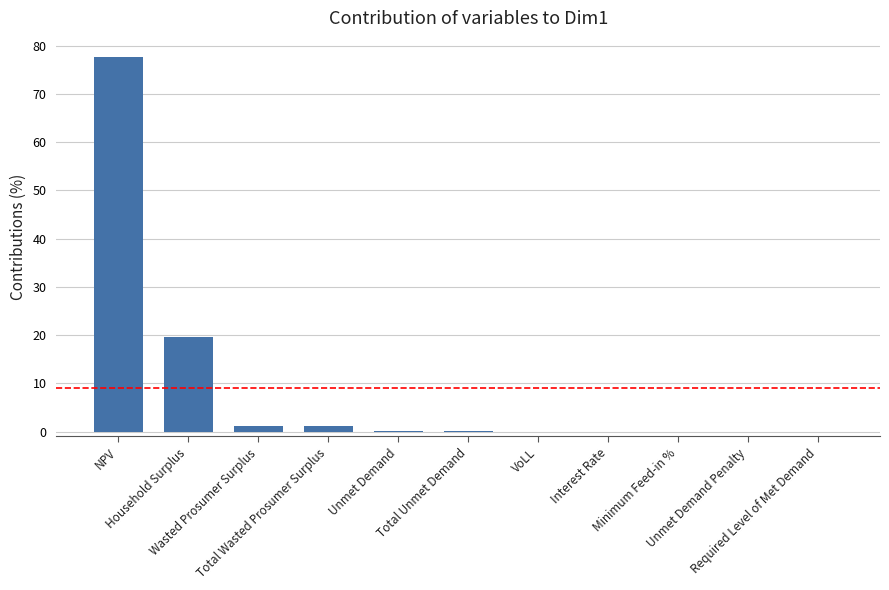

What is the maximum value shown in the chart?

77.7